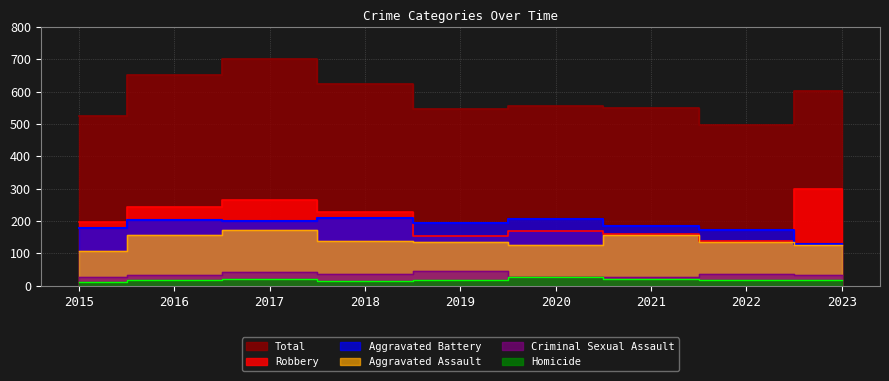

Reading right to left, transcribe all the data shown in this chart.

Aggravated Assault: 2023=127	2022=135	2021=158	2020=125	2019=136	2018=139	2017=171	2016=155	2015=108
Aggravated Battery: 2023=129	2022=173	2021=183	2020=206	2019=193	2018=208	2017=200	2016=203	2015=178
Criminal Sexual Assault: 2023=33	2022=36	2021=27	2020=27	2019=45	2018=35	2017=43	2016=32	2015=28
Homicide: 2023=16	2022=17	2021=20	2020=27	2019=18	2018=15	2017=20	2016=18	2015=12
Robbery: 2023=298	2022=137	2021=160	2020=170	2019=153	2018=227	2017=265	2016=244	2015=197
Total: 2023=603	2022=498	2021=548	2020=555	2019=545	2018=624	2017=699	2016=652	2015=523